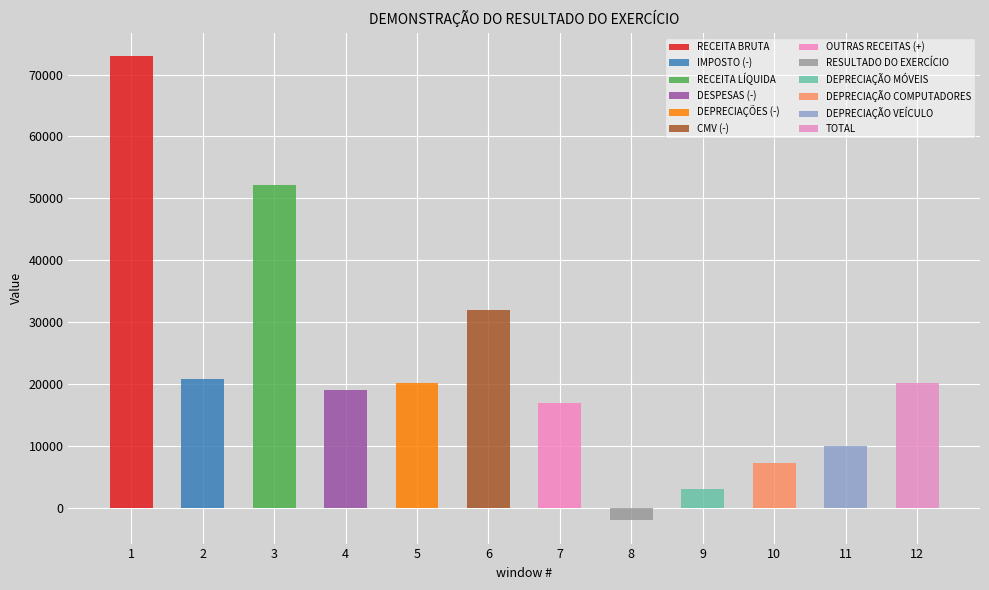

List the labels in order of value, largest first.

RECEITA BRUTA, RECEITA LÍQUIDA, CMV (-), IMPOSTO (-), DEPRECIAÇÕES (-), TOTAL, DESPESAS (-), OUTRAS RECEITAS (+), DEPRECIAÇÃO VEÍCULO, DEPRECIAÇÃO COMPUTADORES, DEPRECIAÇÃO MÓVEIS, RESULTADO DO EXERCÍCIO